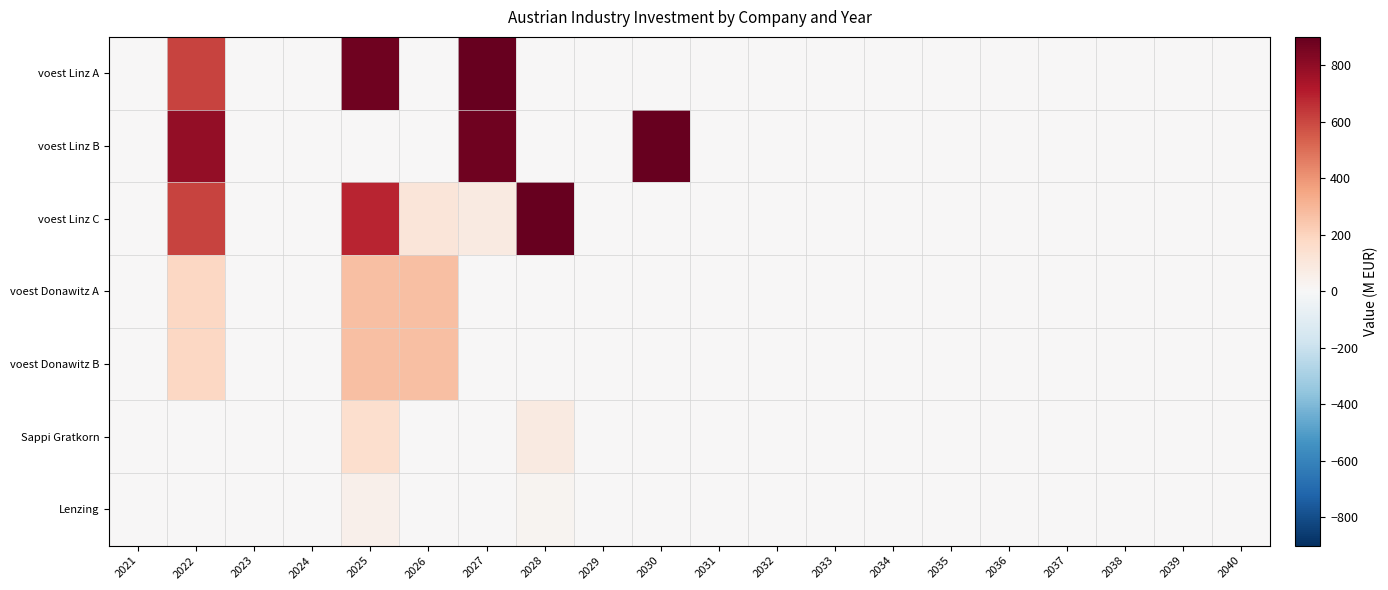

Which series has the widest spread of values?

voest Linz A